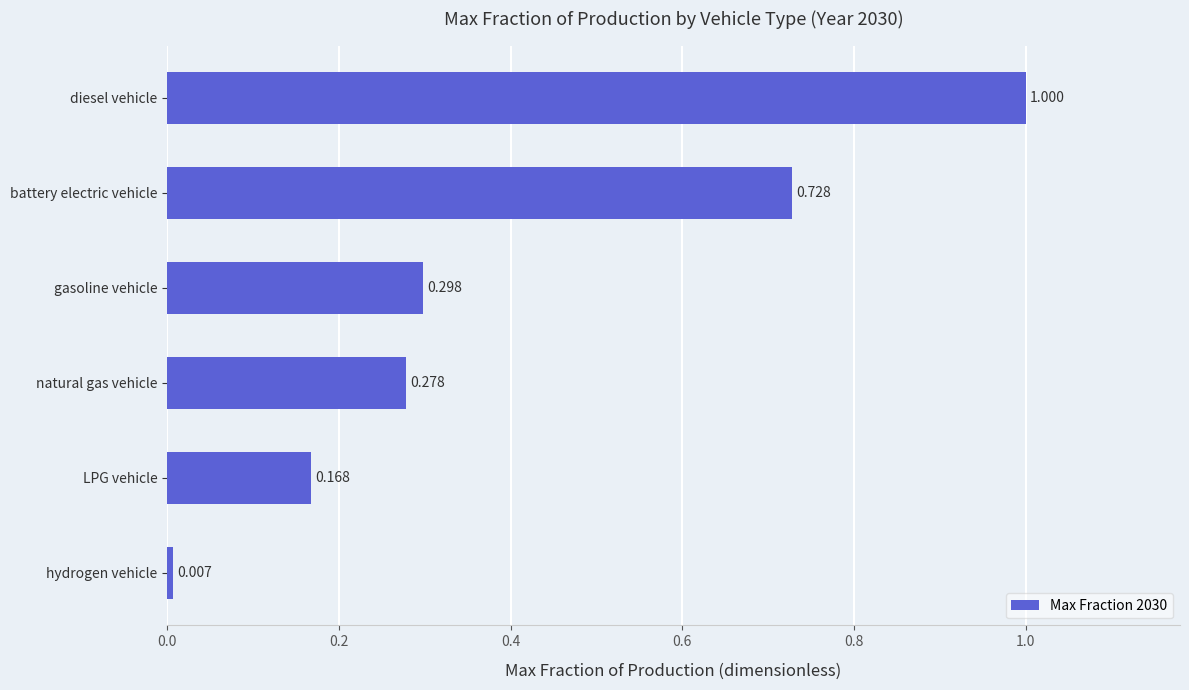

How many bars are there in total?

6